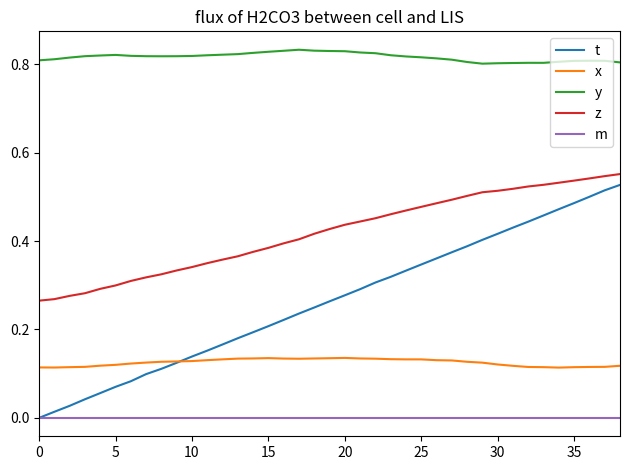

Rank the series by their average value, from lowest to highest.

m, x, t, z, y